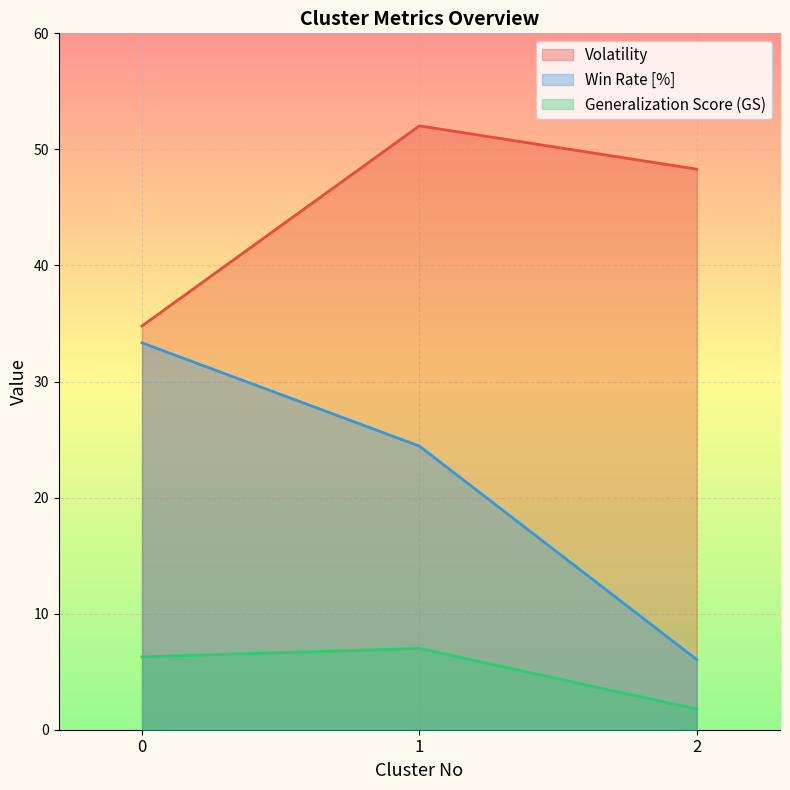

Is the value of Generalization Score (GS) at 2 greater than the value of Win Rate [%] at 1?

No